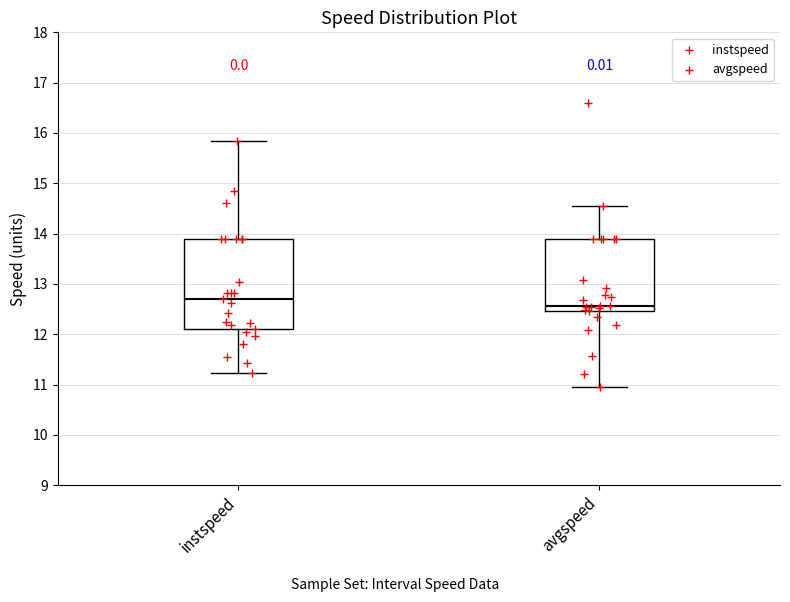

Where does the lower whisker of the box for avgspeed end on the y-axis? The values are not printed on the chart, so give them approximately, as read against the axis.

11.0